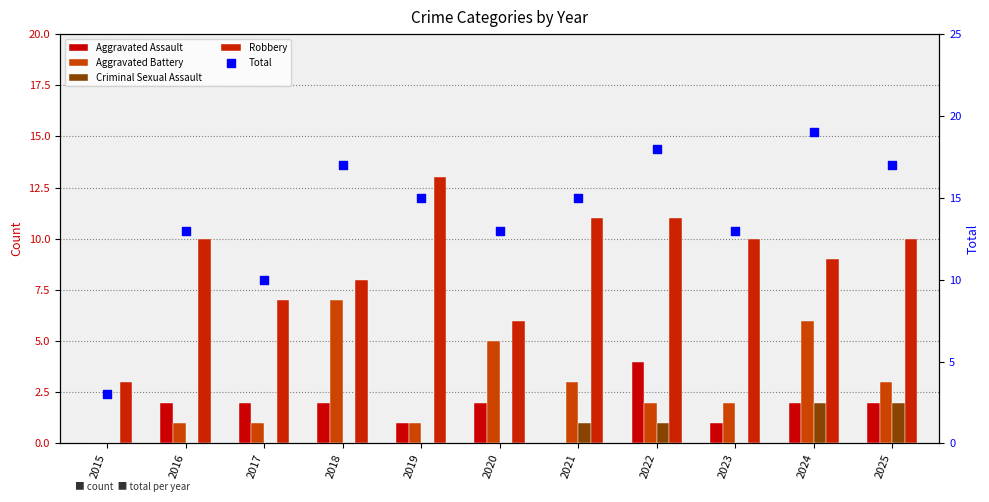

Which series has the widest spread of Y values?

Total